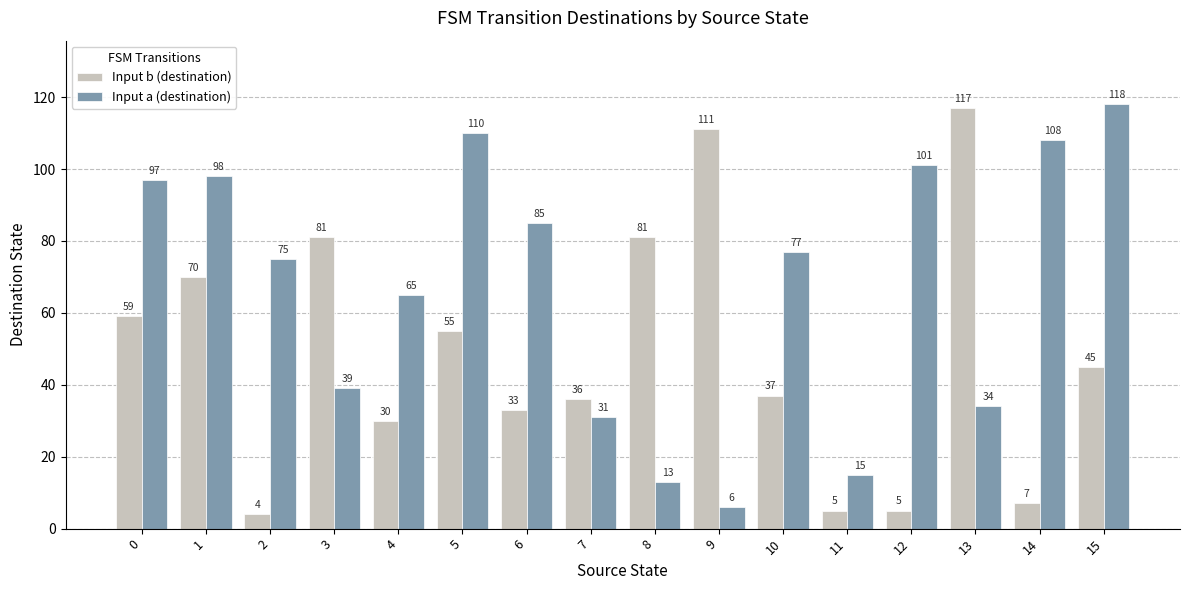

Reading left to right, transcribe all the data shown in this chart.

Input b (destination): 59	70	4	81	30	55	33	36	81	111	37	5	5	117	7	45
Input a (destination): 97	98	75	39	65	110	85	31	13	6	77	15	101	34	108	118